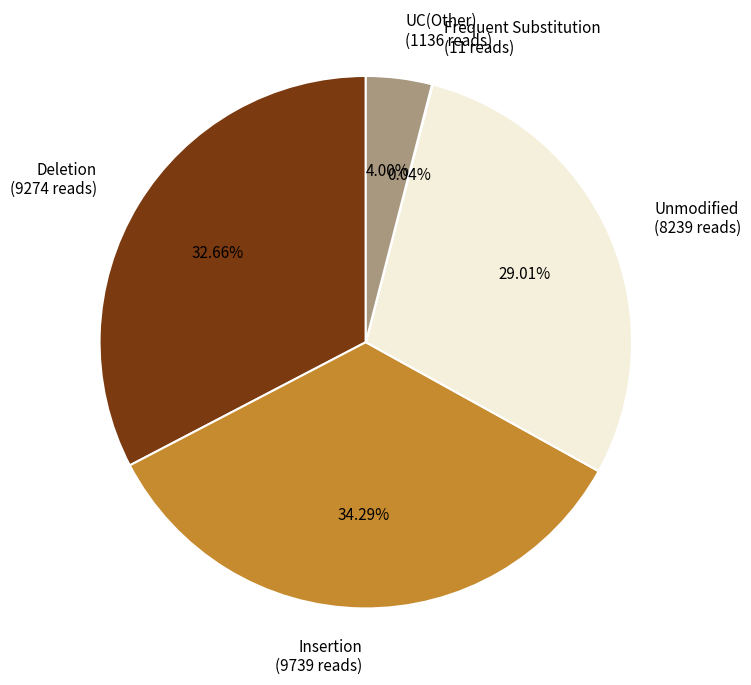

Which has a higher value, Unmodified (8239 reads) or Deletion (9274 reads)?

Deletion (9274 reads)